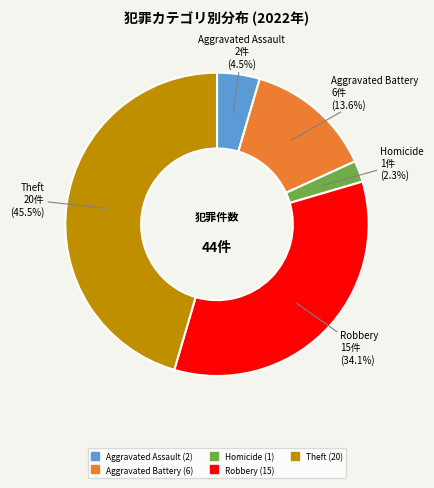

Is there a majority slice in this chart?

No